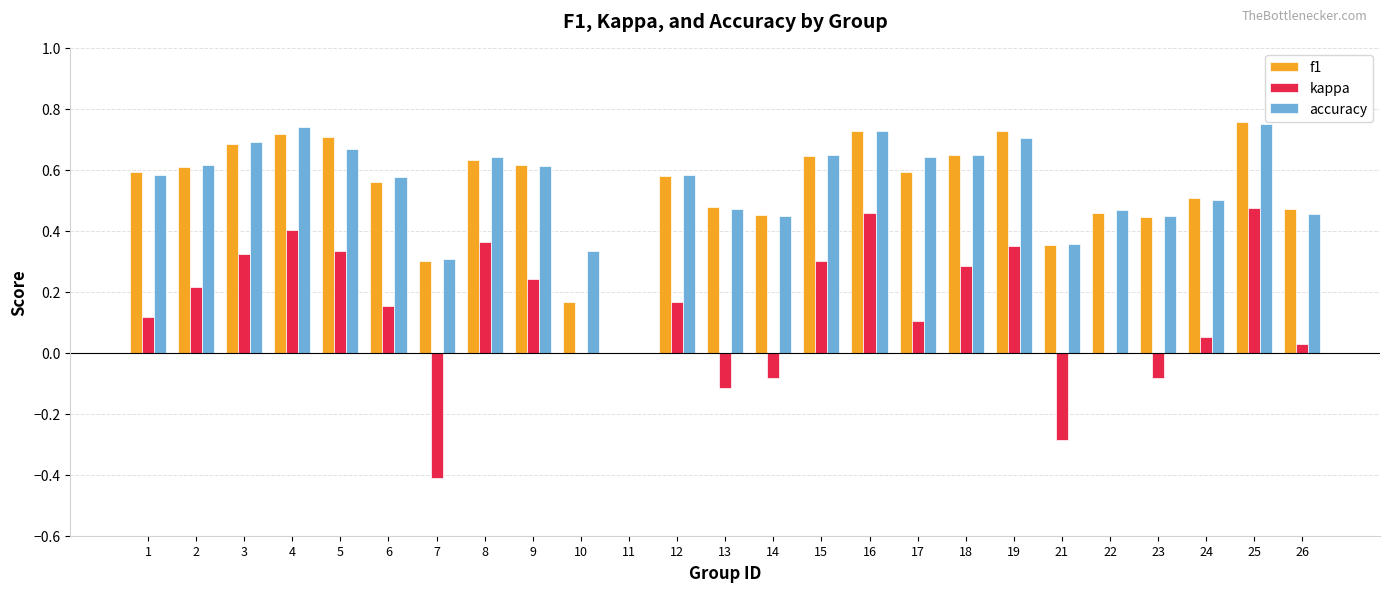

The accuracy series shows 0.6 at 2. True or false?

True